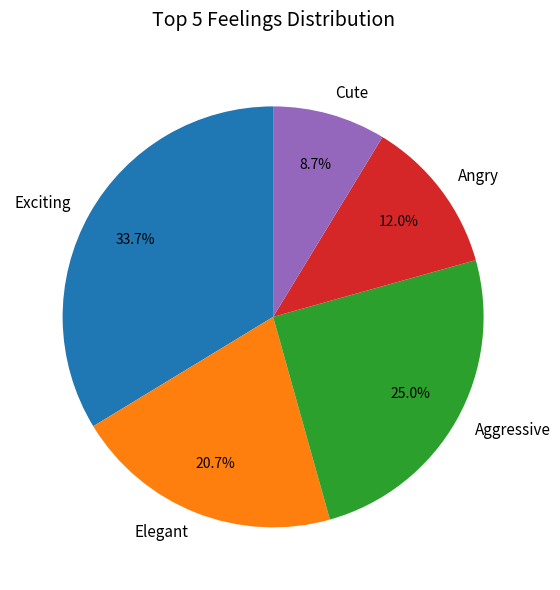

To the nearest percent, what is the difference between the Aggressive and Elegant slice percentages?

4%